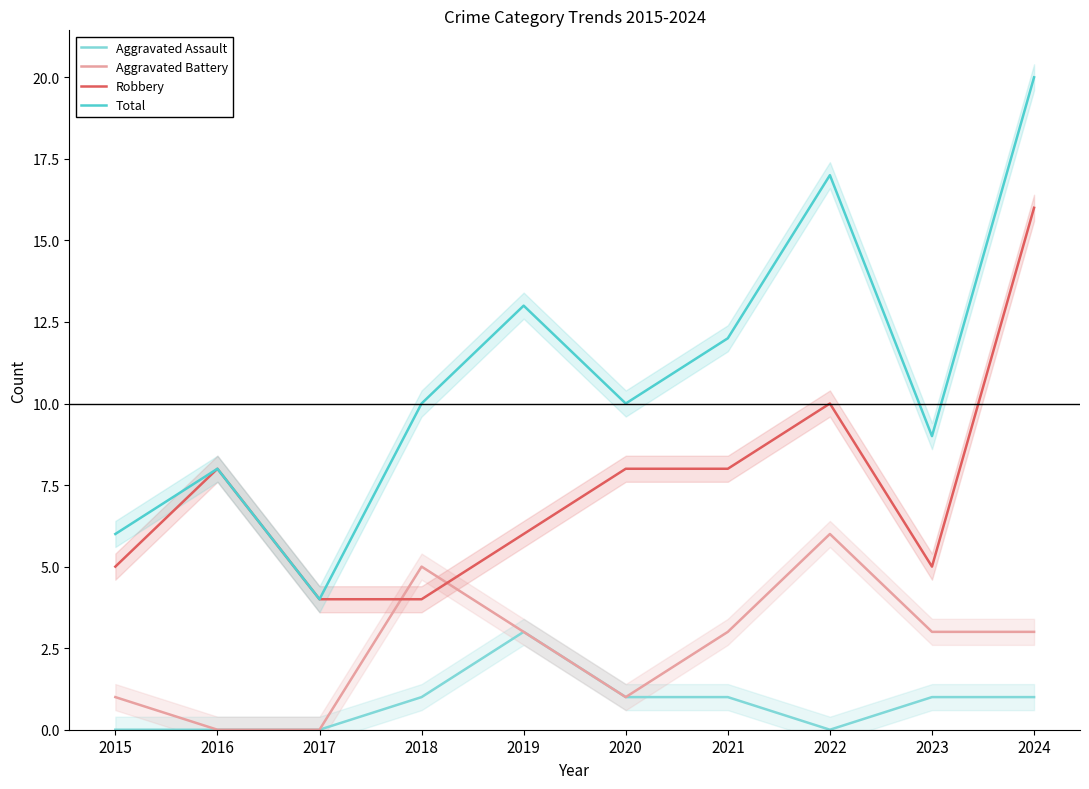

Where is Robbery nearest to the value 10?

2022